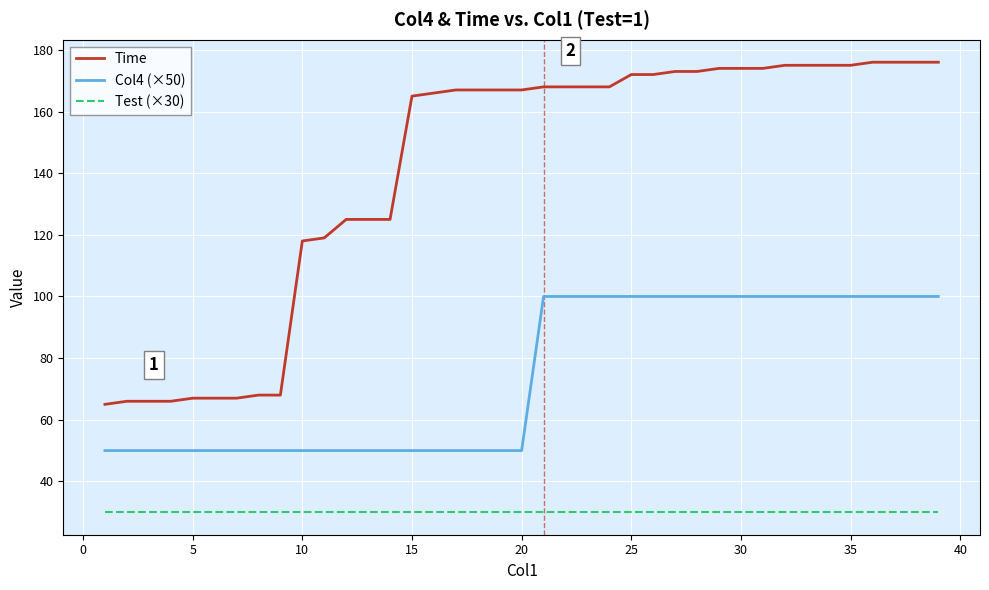

True or false: Test (×30) and Col4 (×50) intersect in this chart.

False